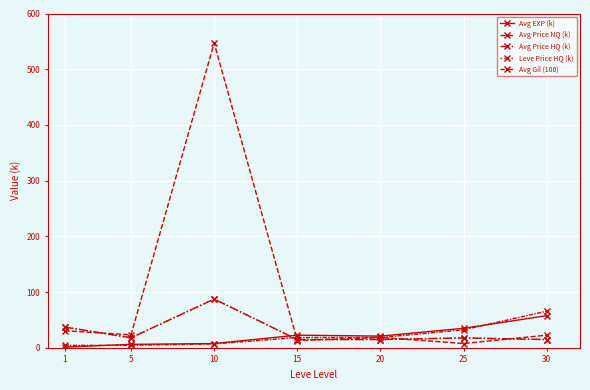

Is the value of Avg EXP (k) at 1 greater than the value of Avg Gil (100) at 15?

No